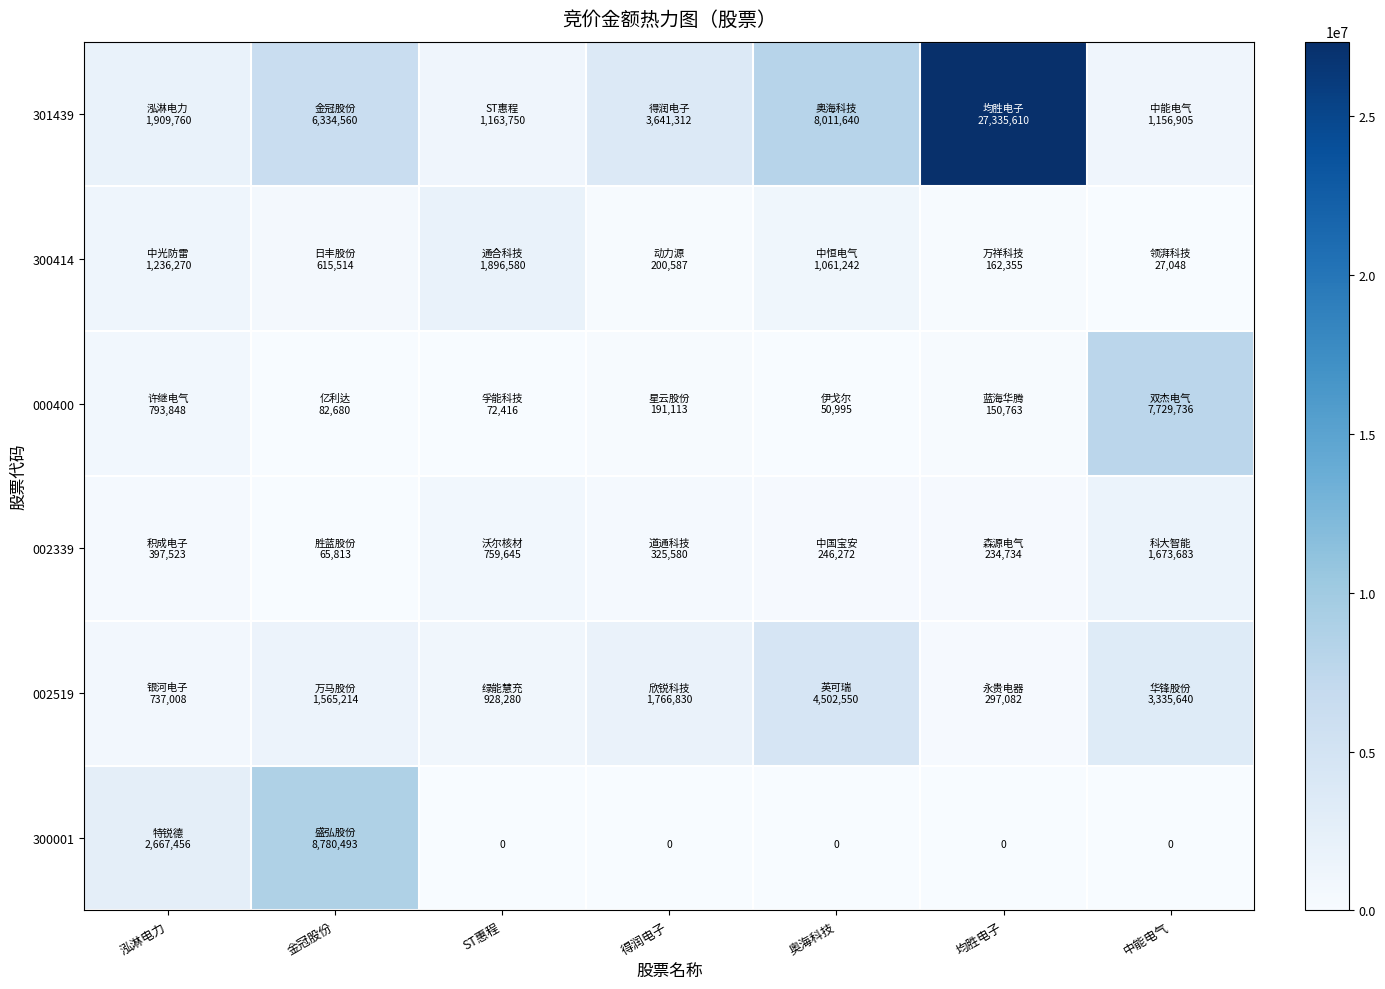

What is the lowest value of the 000400 series?

50995